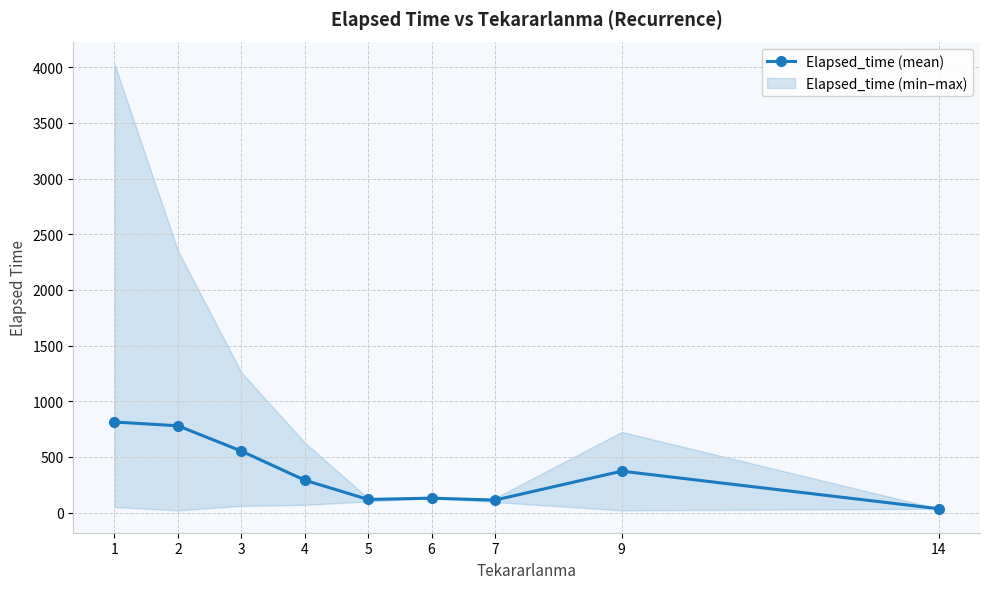

At which category does the data reach its first local peak?

6